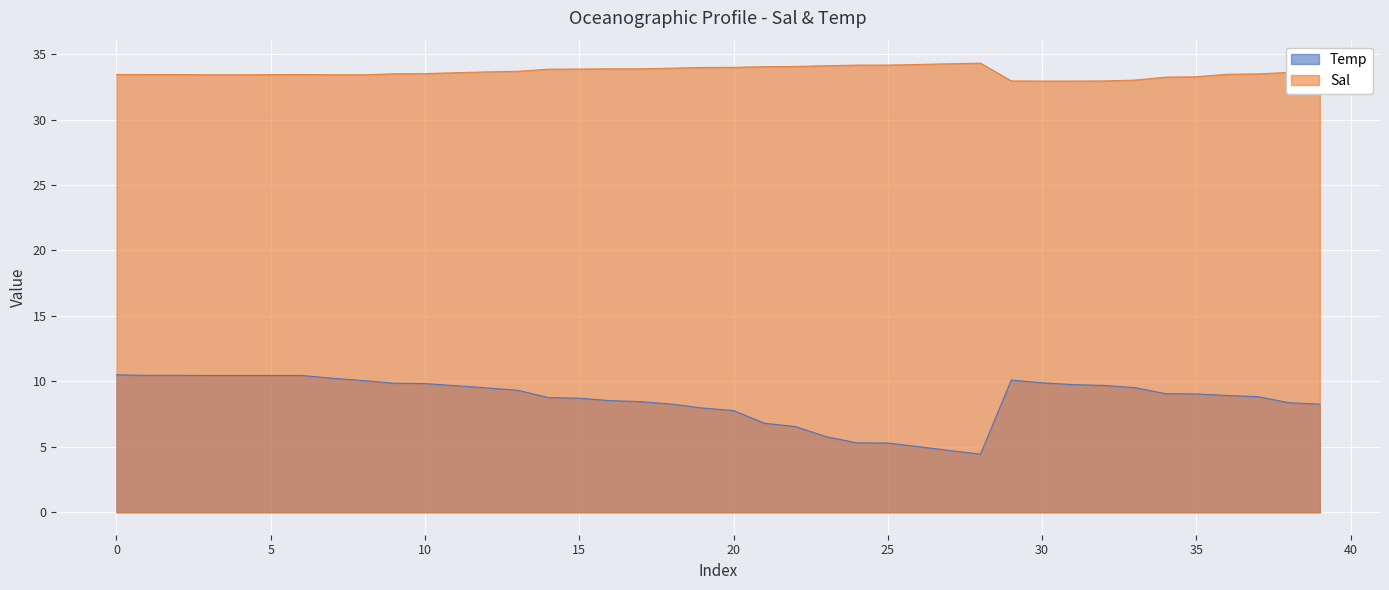

What are all the series names shown in the legend?

Temp, Sal